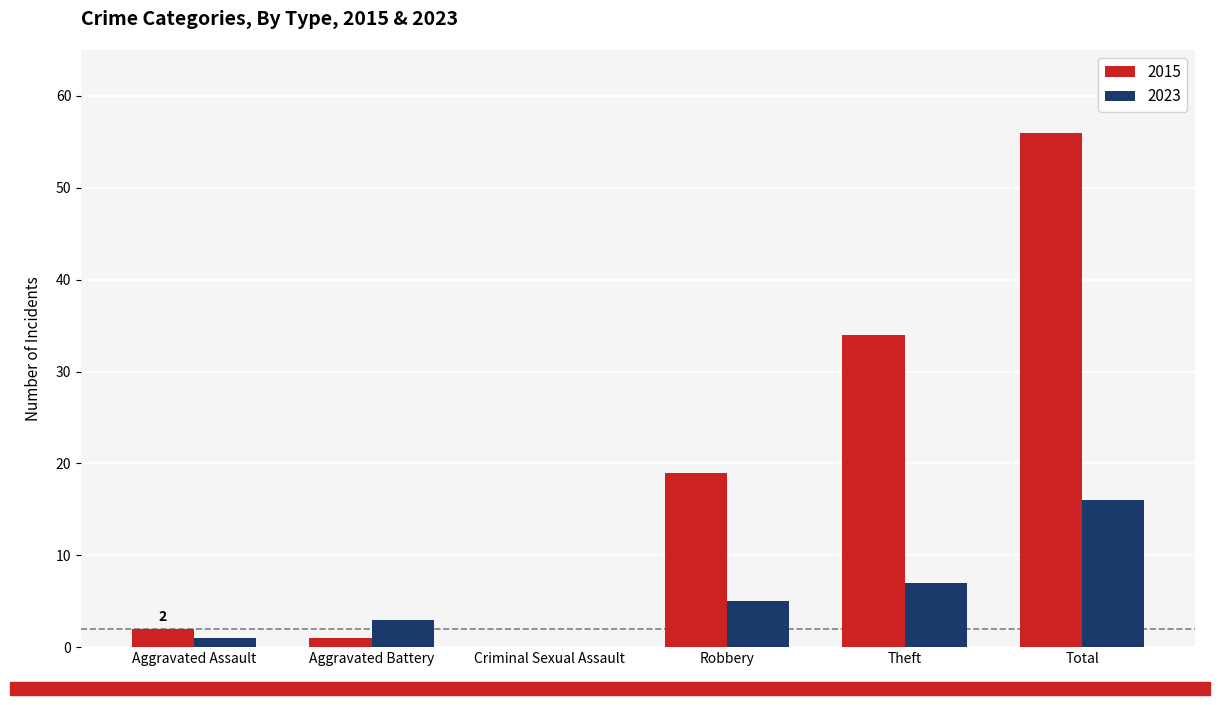

Reading left to right, what are all the values shown in this chart?

2015: Aggravated Assault=2	Aggravated Battery=1	Criminal Sexual Assault=0	Robbery=19	Theft=34	Total=56
2023: Aggravated Assault=1	Aggravated Battery=3	Criminal Sexual Assault=0	Robbery=5	Theft=7	Total=16